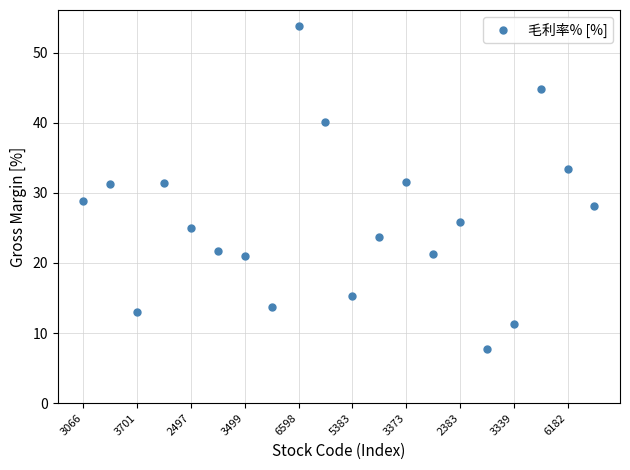

What is the average value?

26.1